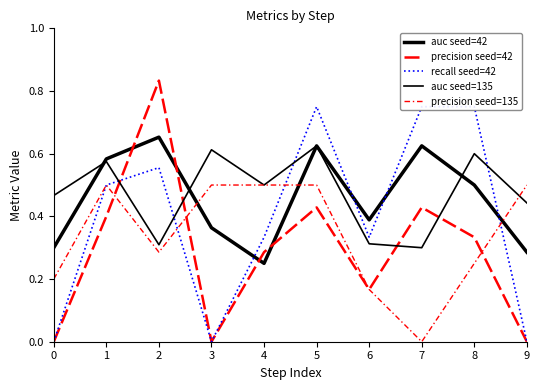

Rank the series by their maximum value, from lowest to highest.

precision seed=135, auc seed=135, auc seed=42, recall seed=42, precision seed=42